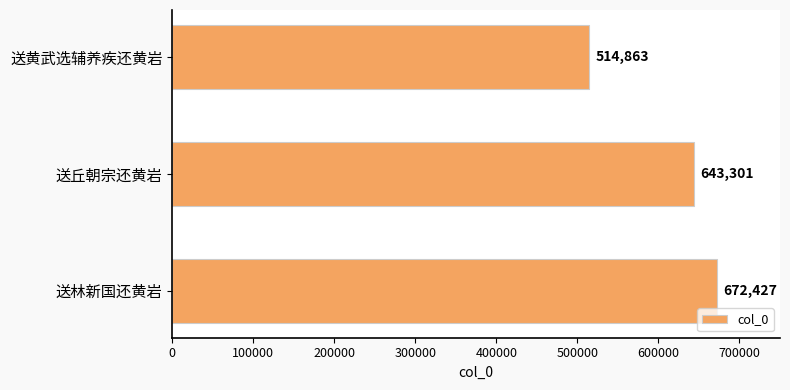

Count the values in the range 514863 to 672427.

3